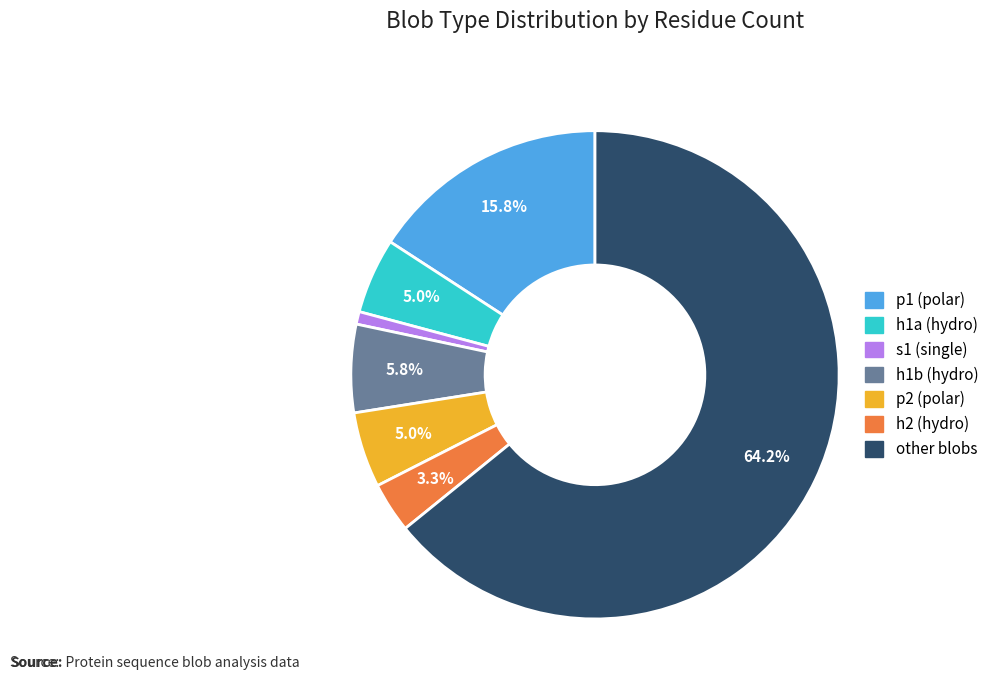

Does any single category account for the majority?

Yes